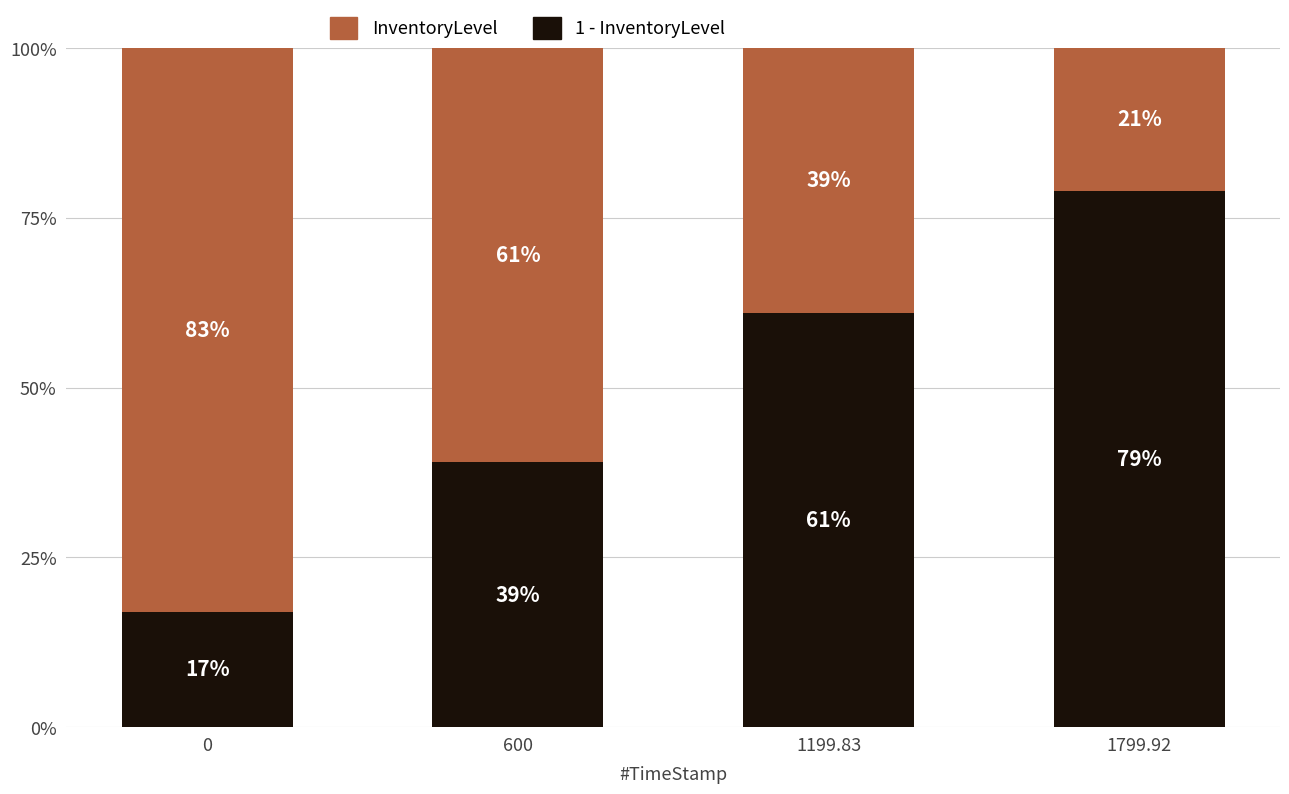

Are the bars grouped side by side (vs. stacked)?

No